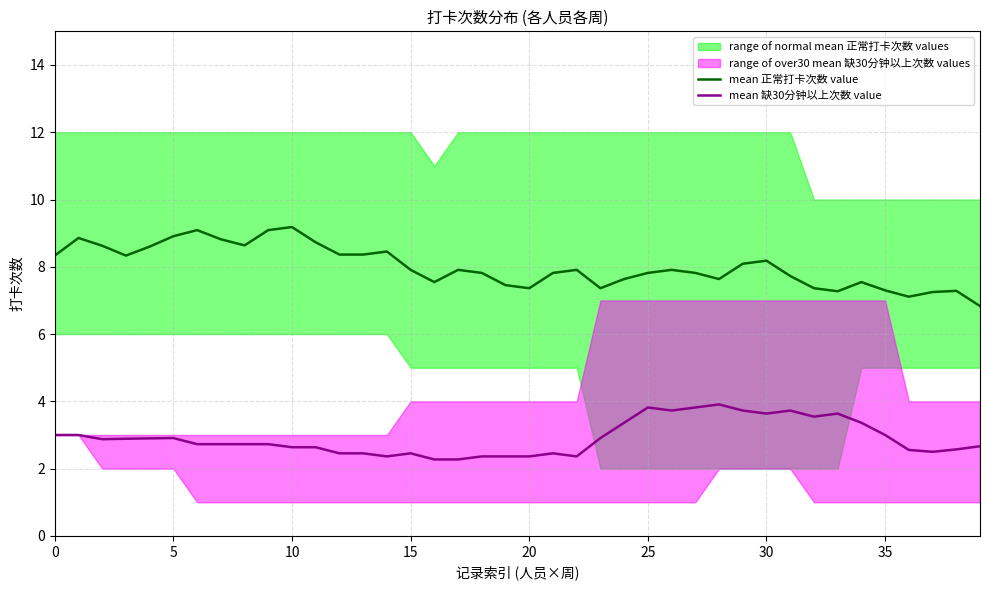

What is the sum of all mean 缺30分钟以上次数 value values?

116.4